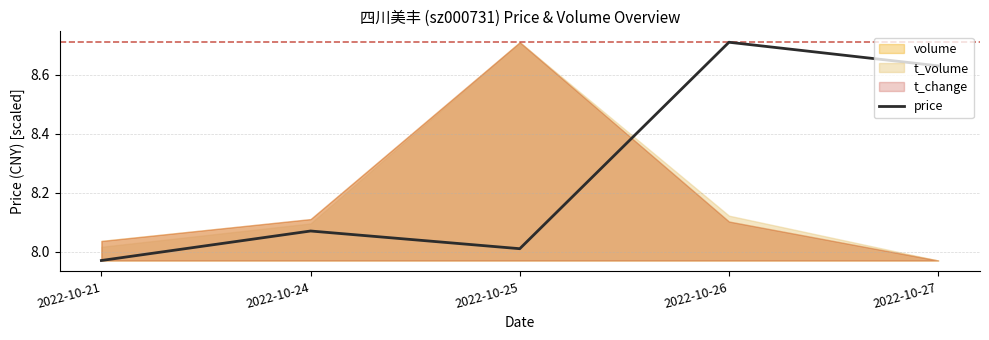

The price series shows 13.6 at 2022-10-21. True or false?

False